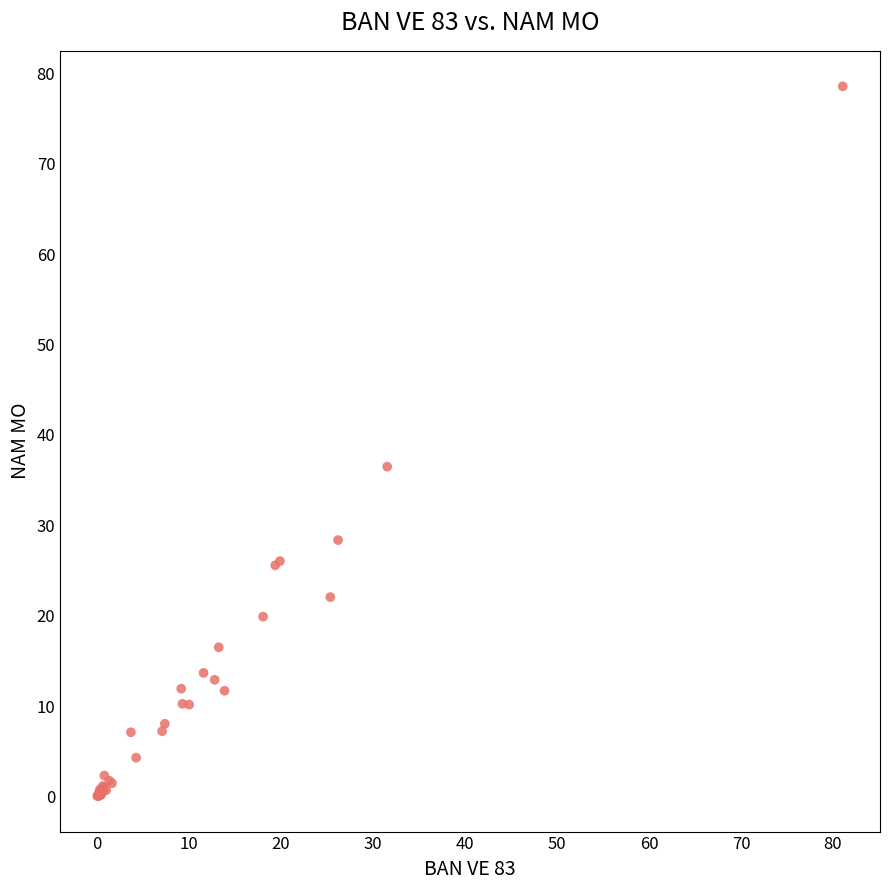

What Y value in the scatter plot is closest to 39?

36.5